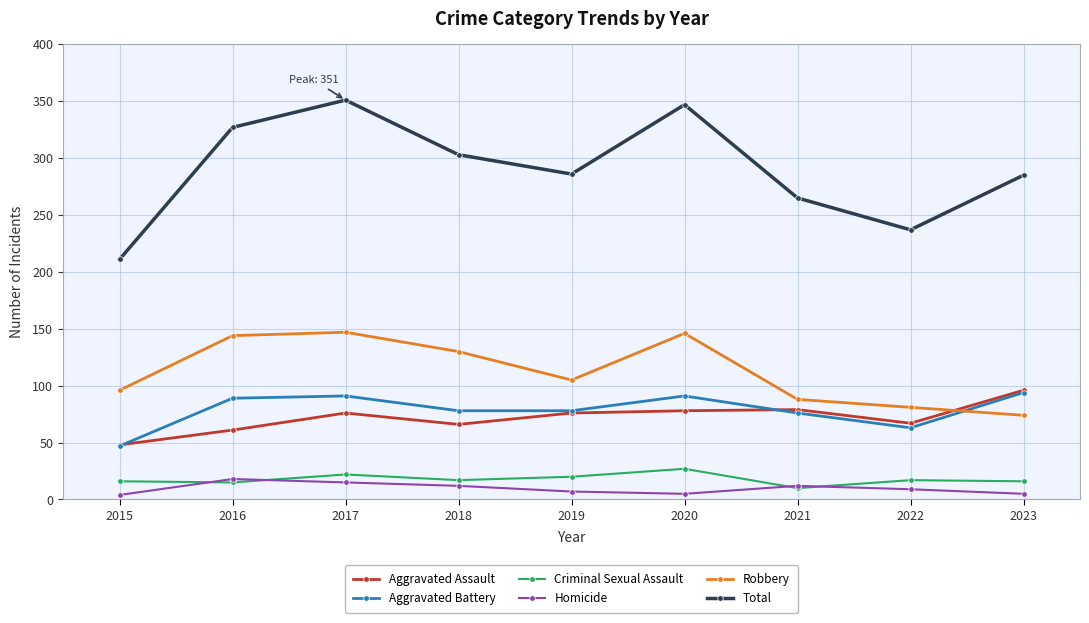

How many interior local peaks does the Robbery series have?

2